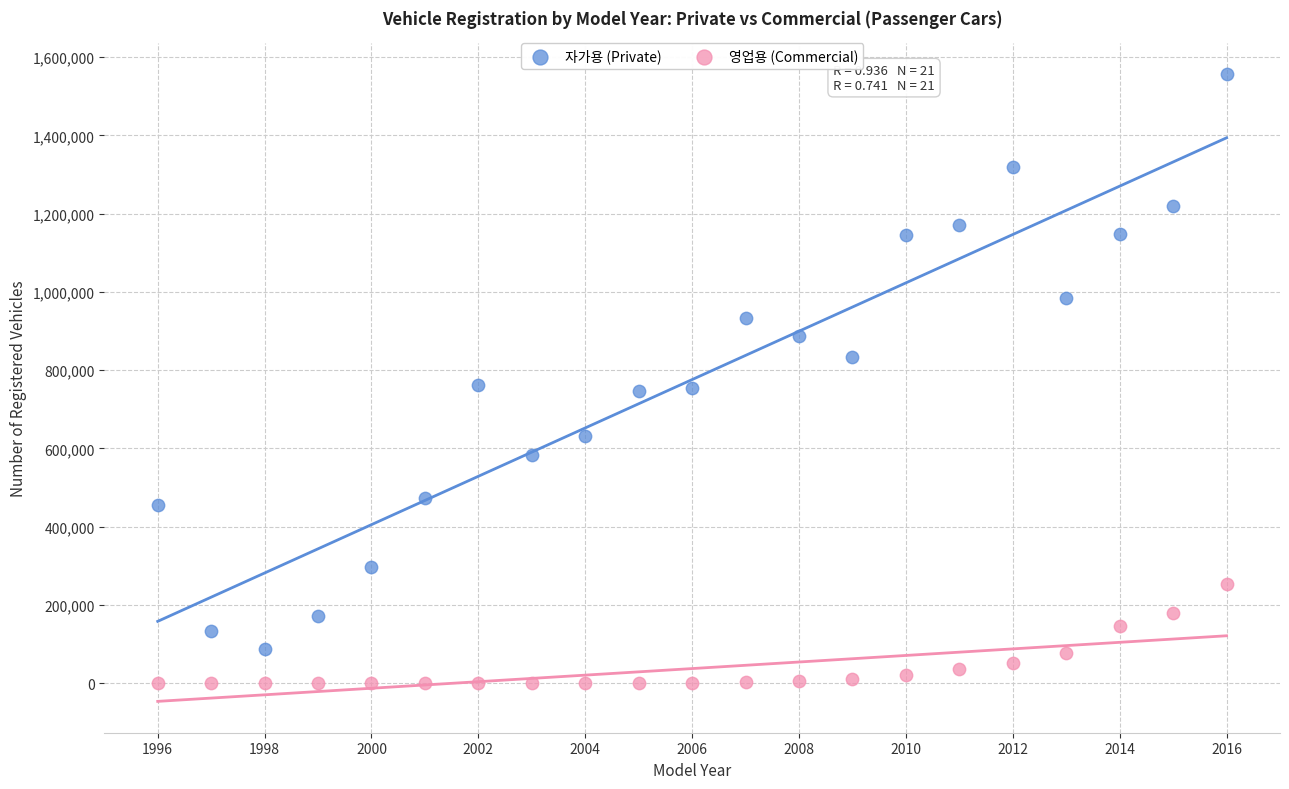

Across all data points, what is the range of Y values (max minus min)?

1556063